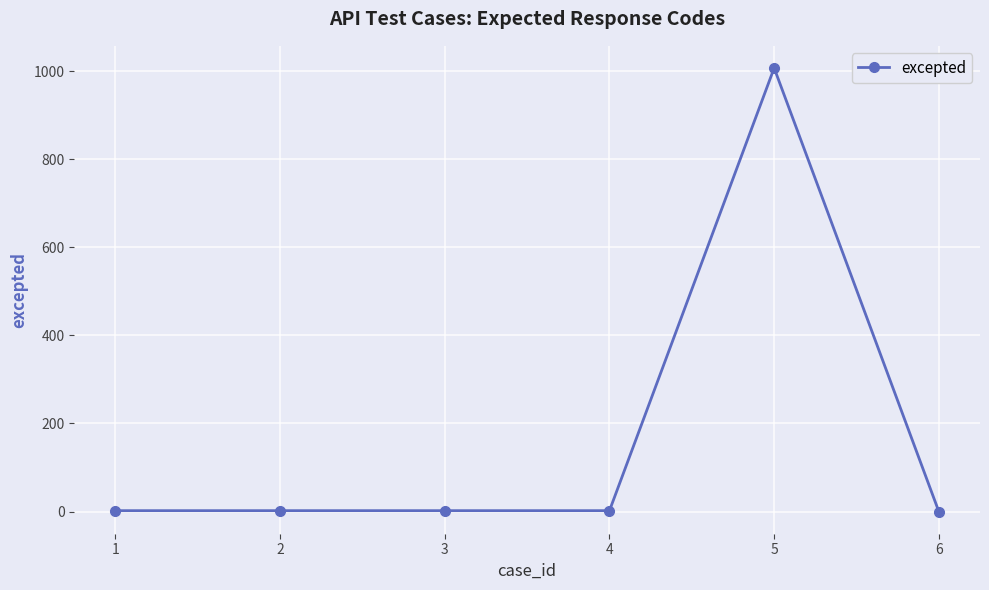

What is the difference between the maximum and minimum values?

1007